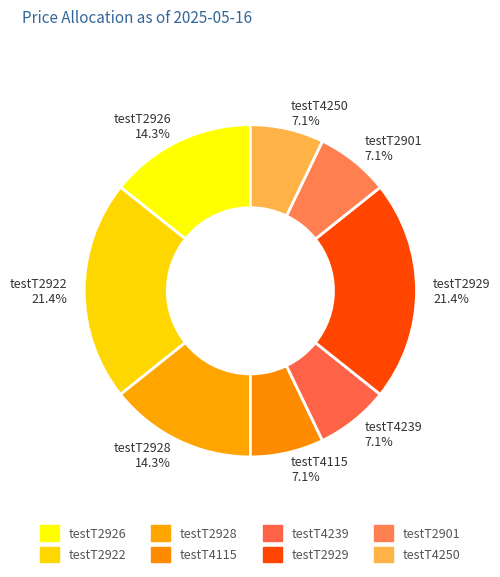

To the nearest percent, what is the average slice percentage?

12%